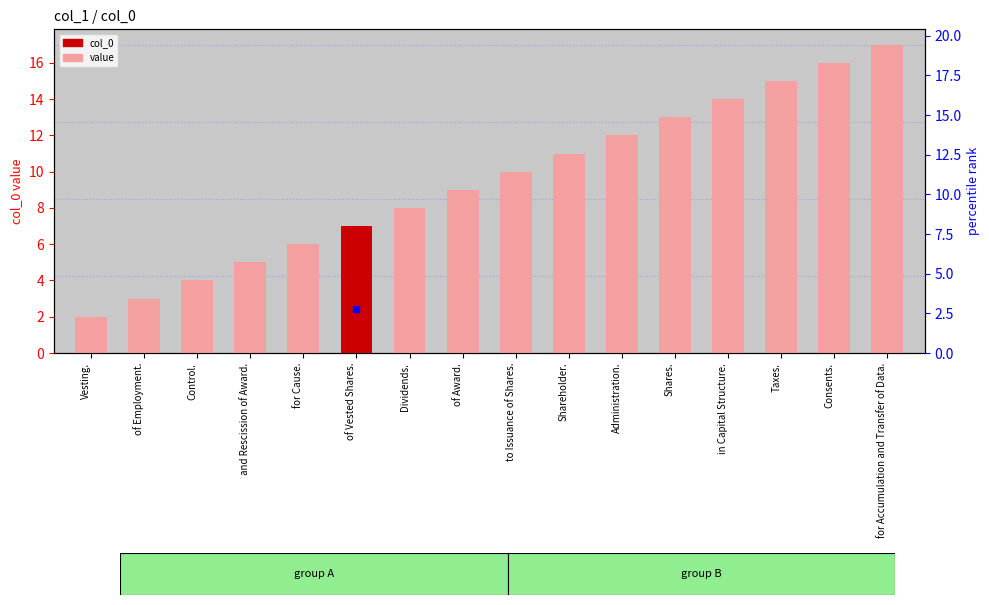

Between Dividends. and for Cause., which is larger?

Dividends.